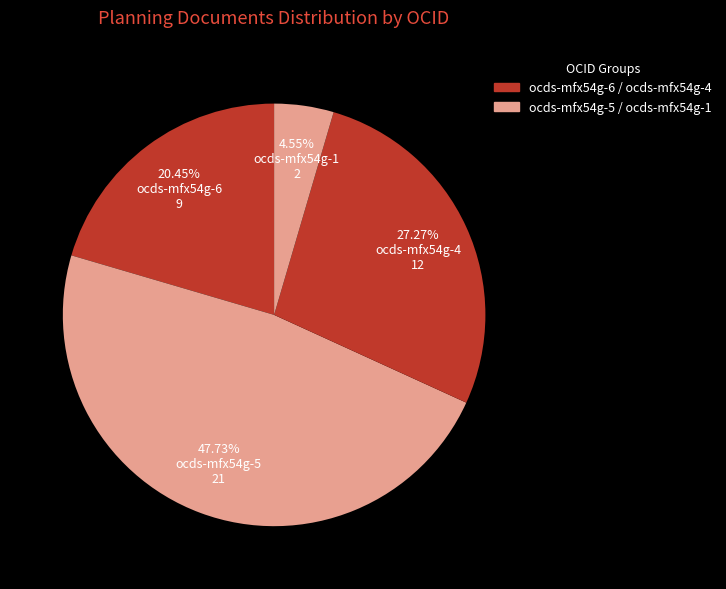

How many slices are in this pie chart?

4